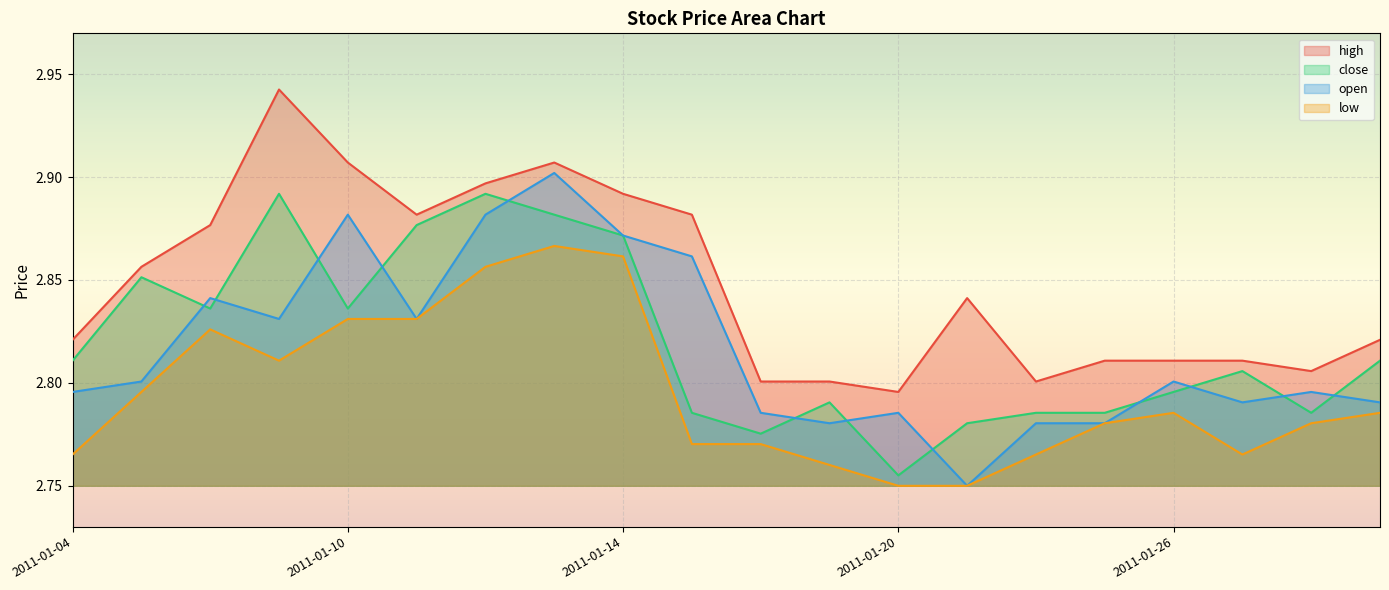

True or false: low has more than 0 interior local peaks.

True